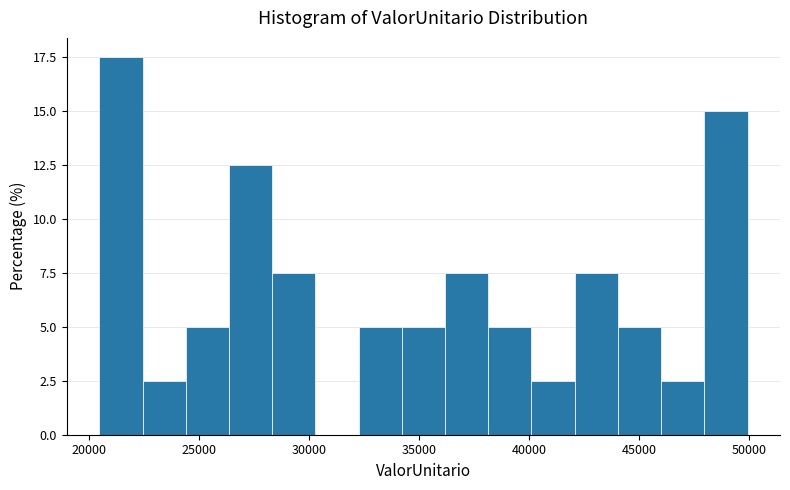

Around what value on the x-axis is the tallest bar? Give the approximate position of its centre, as read against the axis.

21500